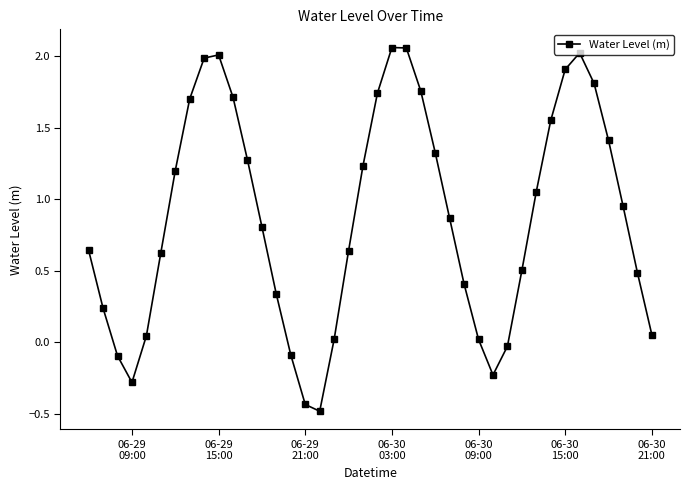

How many interior local peaks (higher than both neighbors) does the data have?

3